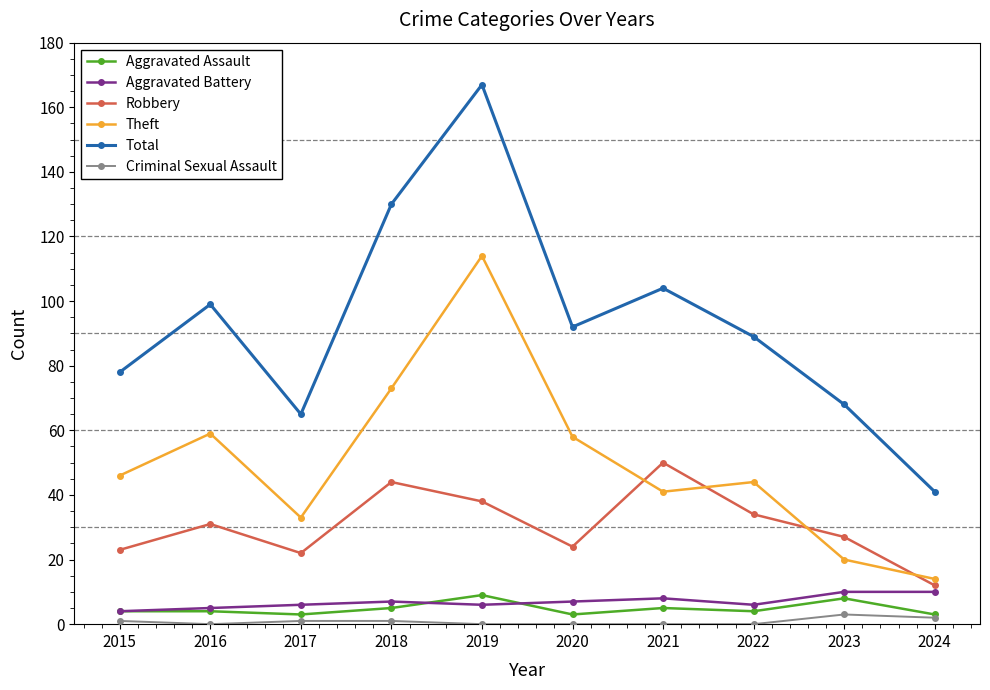

At which category is the sum across all series the highest?

2019